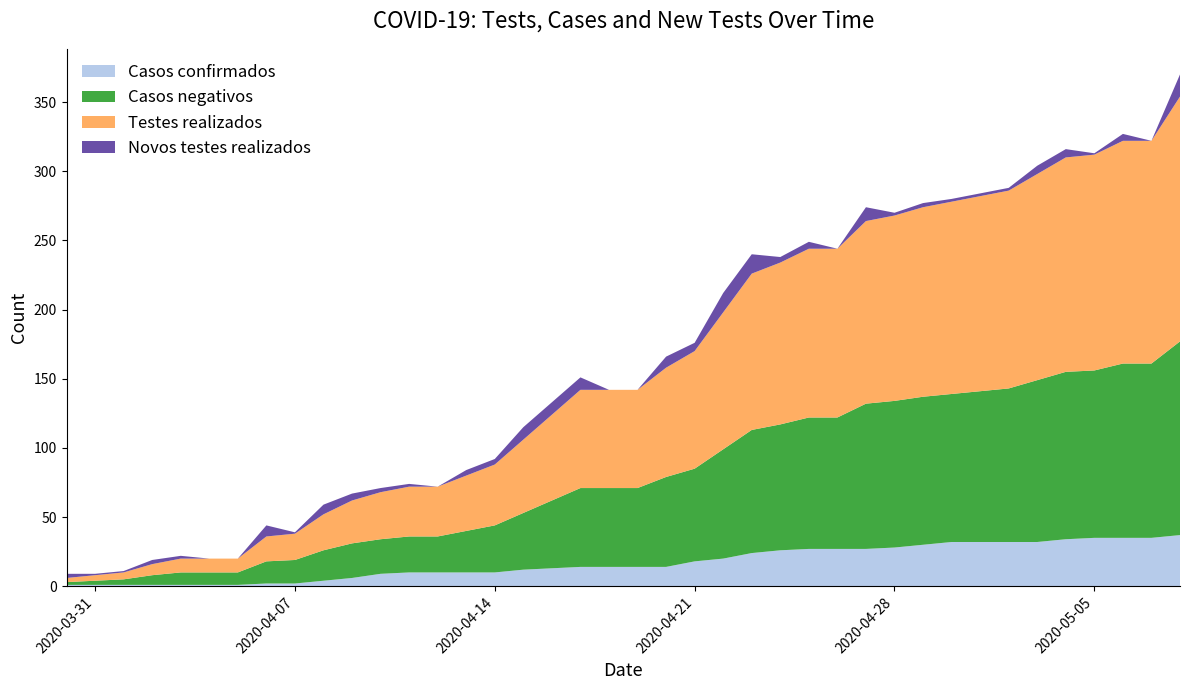

Reading left to right, transcribe all the data shown in this chart.

Casos confirmados: 2020-03-30=1	2020-03-31=1	2020-04-01=1	2020-04-02=1	2020-04-03=1	2020-04-04=1	2020-04-05=1	2020-04-06=2	2020-04-07=2	2020-04-08=4	2020-04-09=6	2020-04-10=9	2020-04-11=10	2020-04-12=10	2020-04-13=10	2020-04-14=10	2020-04-15=12	2020-04-16=13	2020-04-17=14	2020-04-18=14	2020-04-19=14	2020-04-20=14	2020-04-21=18	2020-04-22=20	2020-04-23=24	2020-04-24=26	2020-04-25=27	2020-04-26=27	2020-04-27=27	2020-04-28=28	2020-04-29=30	2020-04-30=32	2020-05-01=32	2020-05-02=32	2020-05-03=32	2020-05-04=34	2020-05-05=35	2020-05-06=35	2020-05-07=35	2020-05-08=37
Casos negativos: 2020-03-30=2	2020-03-31=3	2020-04-01=4	2020-04-02=7	2020-04-03=9	2020-04-04=9	2020-04-05=9	2020-04-06=16	2020-04-07=17	2020-04-08=22	2020-04-09=25	2020-04-10=25	2020-04-11=26	2020-04-12=26	2020-04-13=30	2020-04-14=34	2020-04-15=41	2020-04-16=49	2020-04-17=57	2020-04-18=57	2020-04-19=57	2020-04-20=65	2020-04-21=67	2020-04-22=79	2020-04-23=89	2020-04-24=91	2020-04-25=95	2020-04-26=95	2020-04-27=105	2020-04-28=106	2020-04-29=107	2020-04-30=107	2020-05-01=109	2020-05-02=111	2020-05-03=117	2020-05-04=121	2020-05-05=121	2020-05-06=126	2020-05-07=126	2020-05-08=140
Testes realizados: 2020-03-30=3	2020-03-31=4	2020-04-01=5	2020-04-02=8	2020-04-03=10	2020-04-04=10	2020-04-05=10	2020-04-06=18	2020-04-07=19	2020-04-08=26	2020-04-09=31	2020-04-10=34	2020-04-11=36	2020-04-12=36	2020-04-13=40	2020-04-14=44	2020-04-15=53	2020-04-16=62	2020-04-17=71	2020-04-18=71	2020-04-19=71	2020-04-20=79	2020-04-21=85	2020-04-22=99	2020-04-23=113	2020-04-24=117	2020-04-25=122	2020-04-26=122	2020-04-27=132	2020-04-28=134	2020-04-29=137	2020-04-30=139	2020-05-01=141	2020-05-02=143	2020-05-03=149	2020-05-04=155	2020-05-05=156	2020-05-06=161	2020-05-07=161	2020-05-08=177
Novos testes realizados: 2020-03-30=3	2020-03-31=1	2020-04-01=1	2020-04-02=3	2020-04-03=2	2020-04-04=0	2020-04-05=0	2020-04-06=8	2020-04-07=1	2020-04-08=7	2020-04-09=5	2020-04-10=3	2020-04-11=2	2020-04-12=0	2020-04-13=4	2020-04-14=4	2020-04-15=9	2020-04-16=9	2020-04-17=9	2020-04-18=0	2020-04-19=0	2020-04-20=8	2020-04-21=6	2020-04-22=14	2020-04-23=14	2020-04-24=4	2020-04-25=5	2020-04-26=0	2020-04-27=10	2020-04-28=2	2020-04-29=3	2020-04-30=2	2020-05-01=2	2020-05-02=2	2020-05-03=6	2020-05-04=6	2020-05-05=1	2020-05-06=5	2020-05-07=0	2020-05-08=16